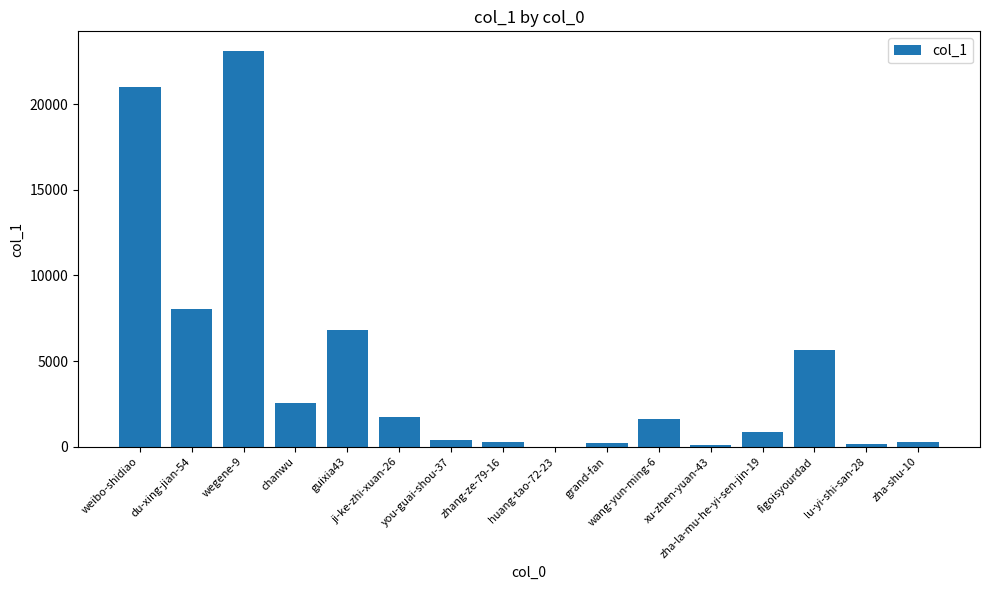

What value does the data have at weibo-shidiao?

20995